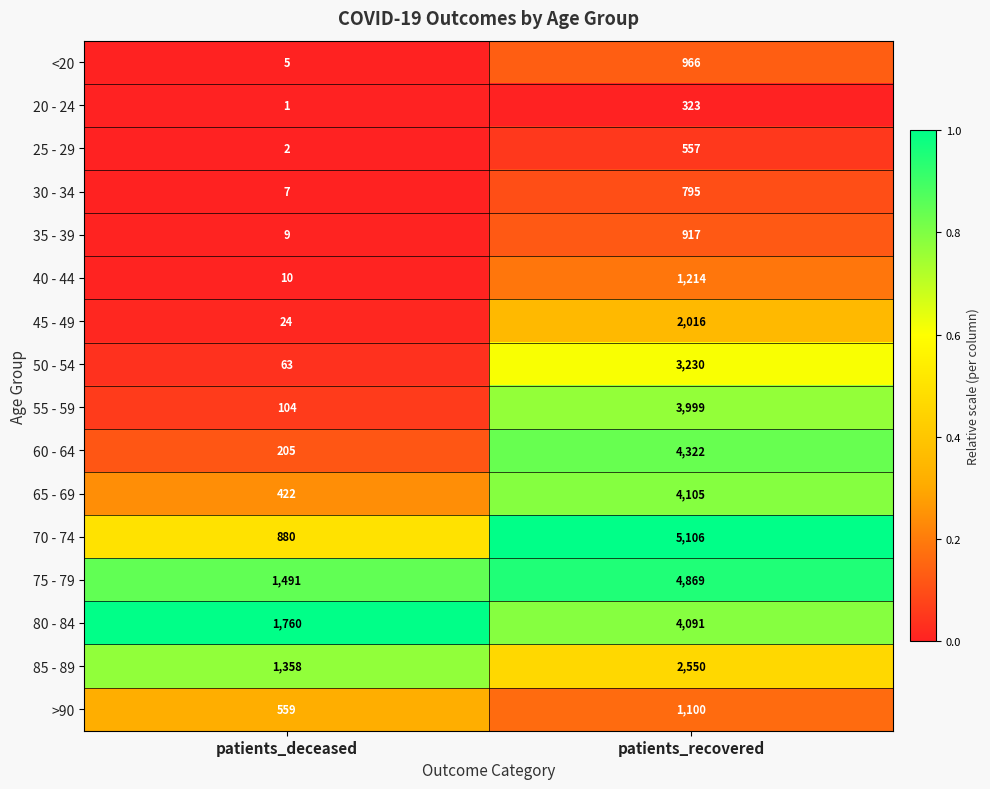

Which series has the largest range (max minus min)?

70 - 74